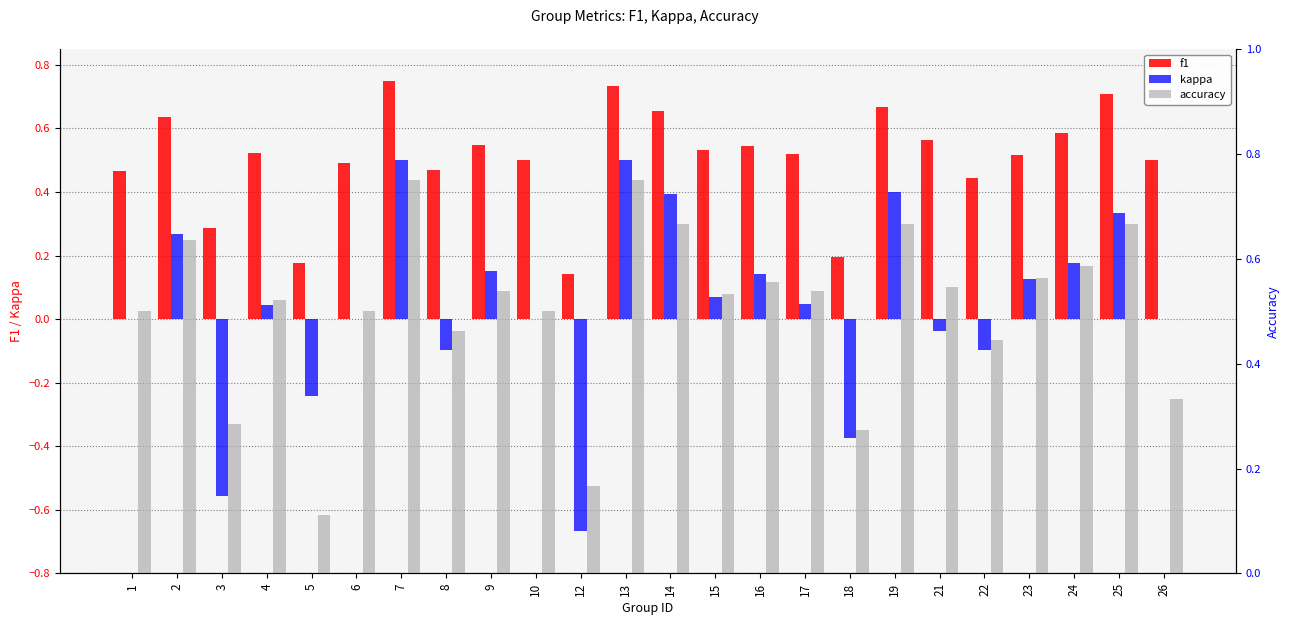

Rank the series by their maximum value, from lowest to highest.

kappa, f1, accuracy